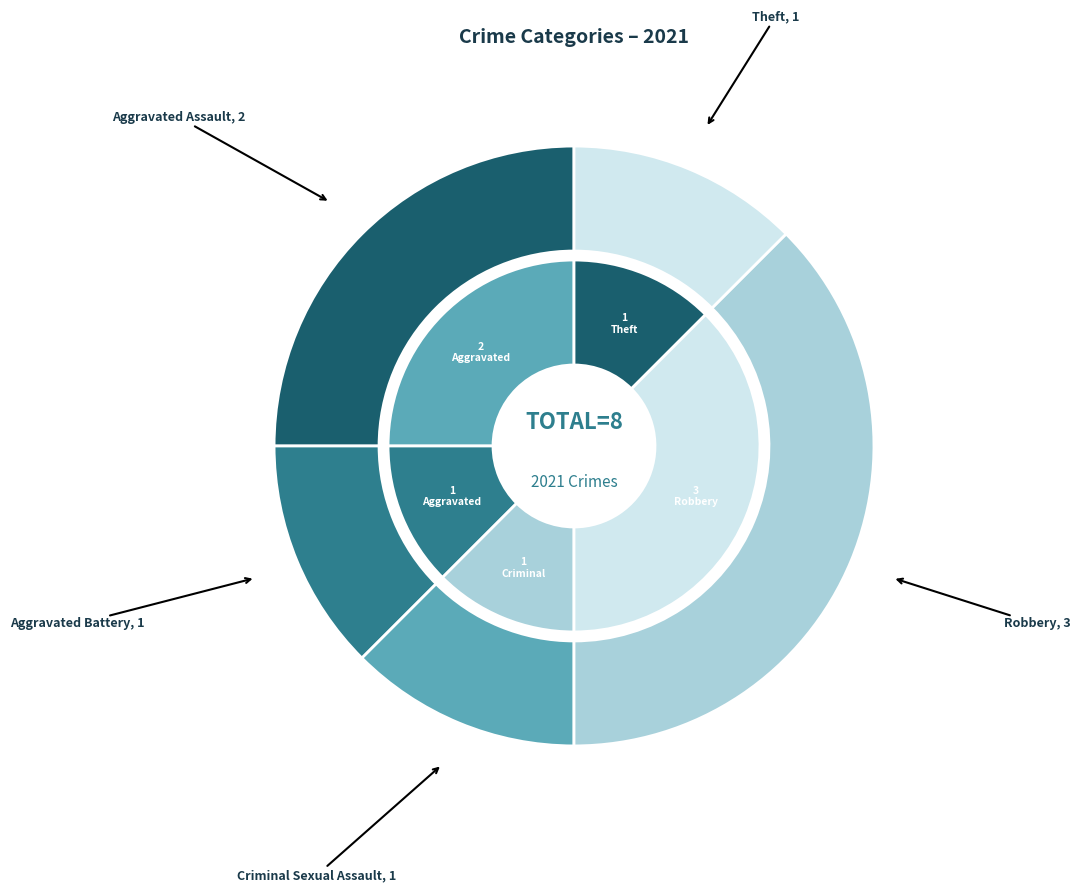

Is it true that Theft is 21% of the pie?

False